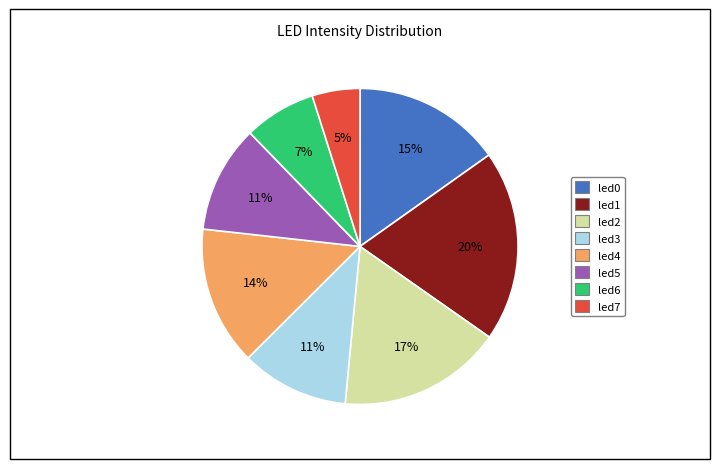

Does led5 represent more than half of the total?

No